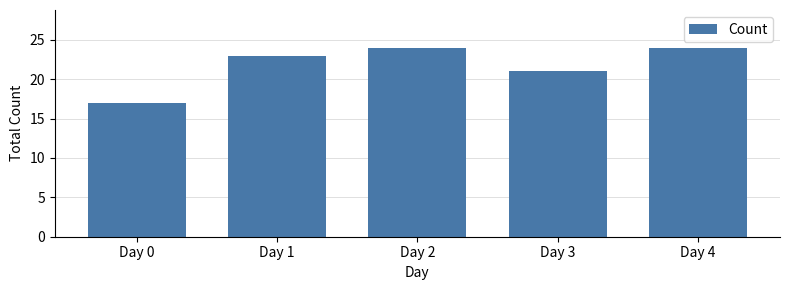

What is the maximum value shown in the chart?

24